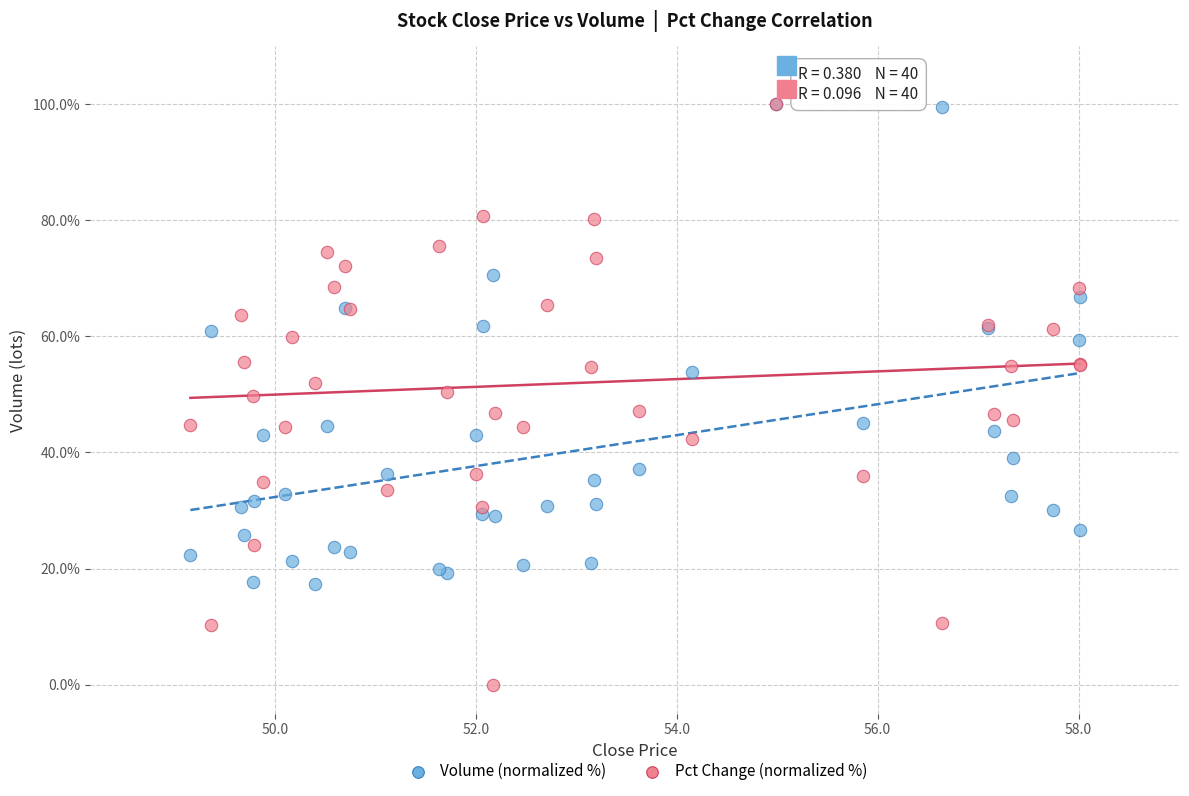

What are all the series names shown in the legend?

Volume (normalized %), Pct Change (normalized %)